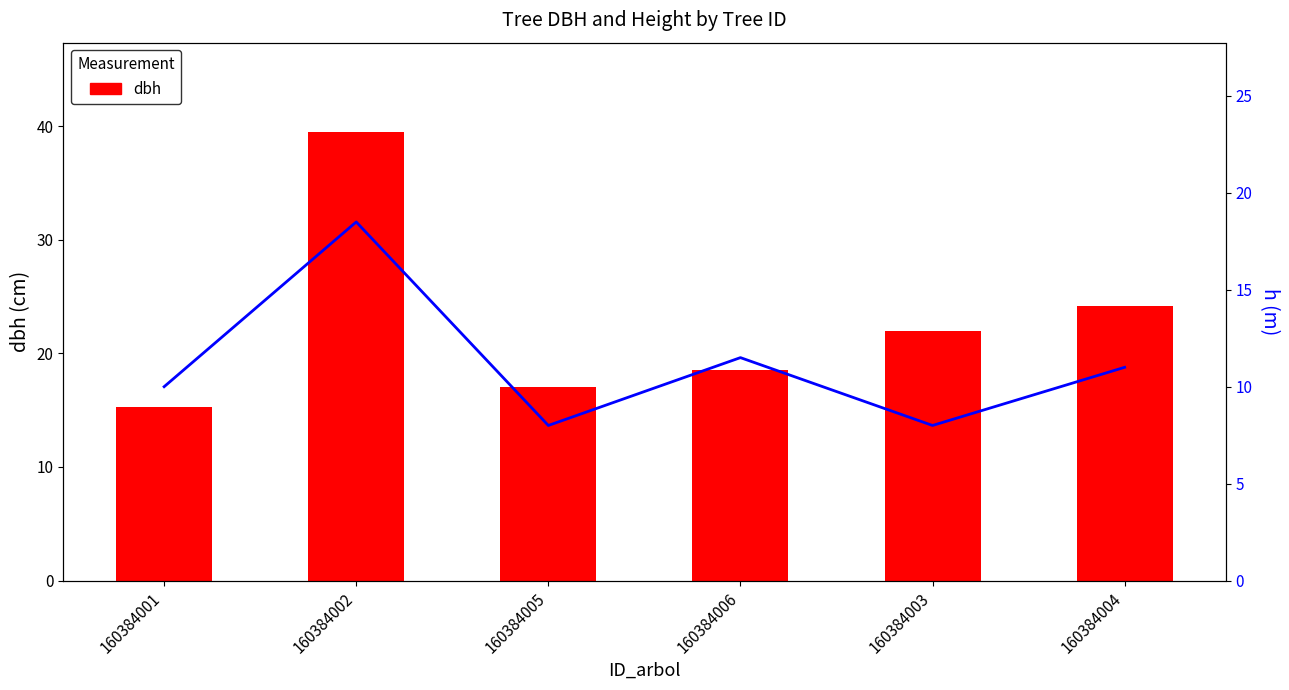

At 160384002, list the series in order from smallest to largest.

h, dbh